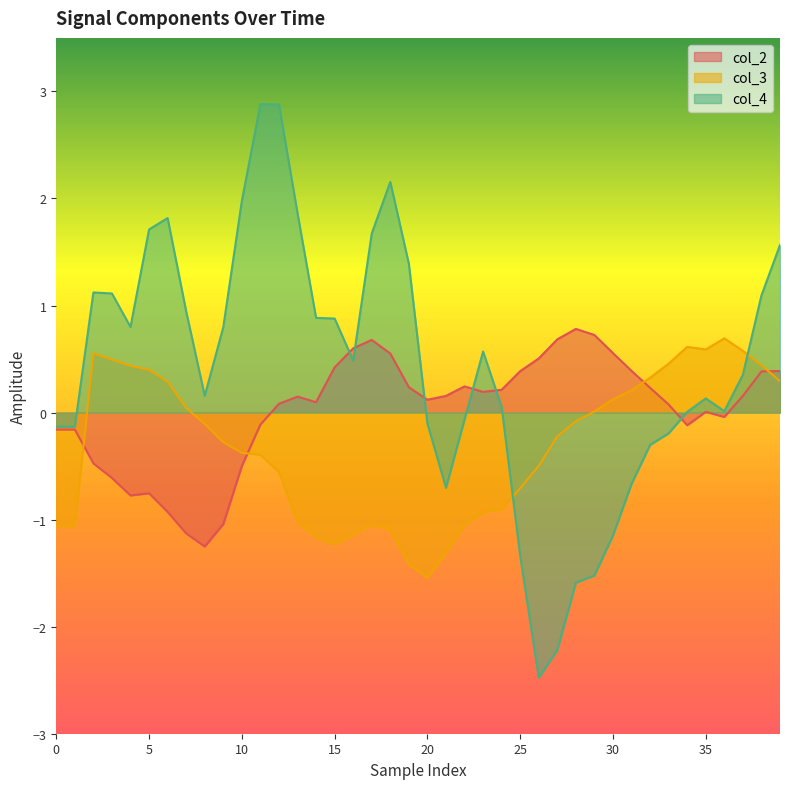

Which series has the widest spread of values?

col_4